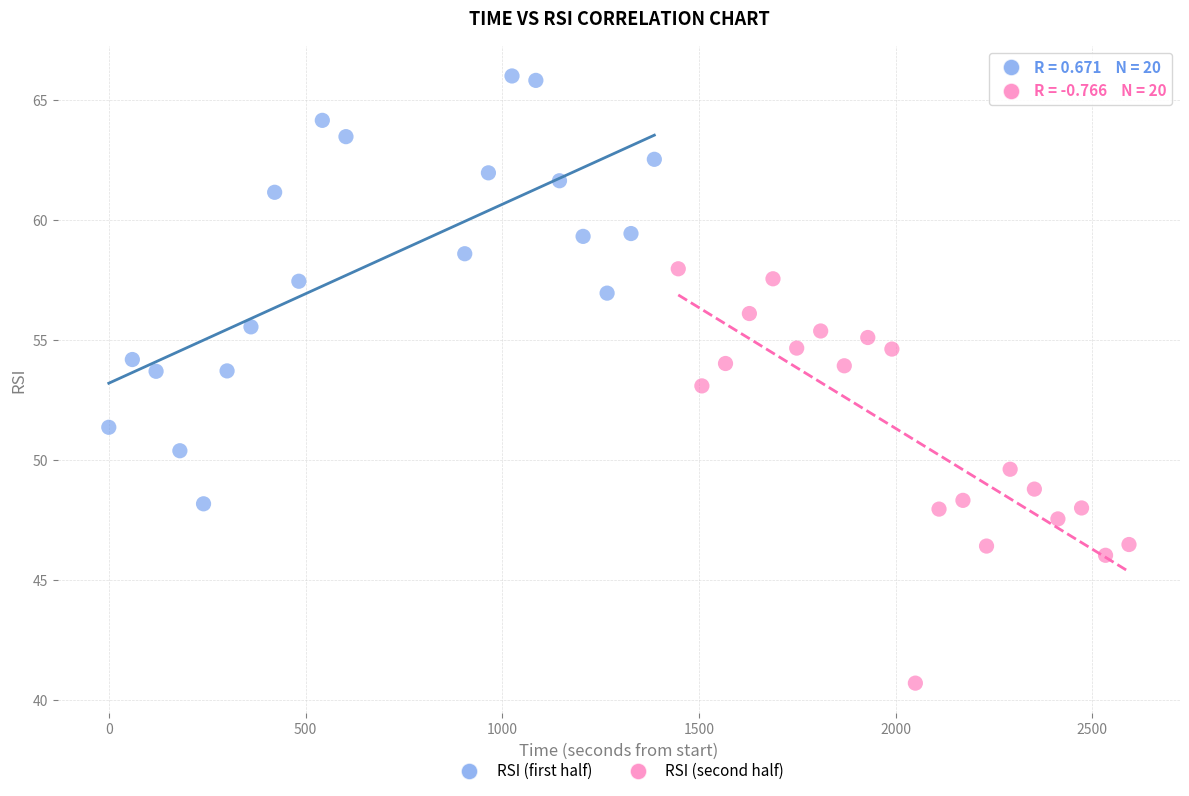

Which series reaches the minimum Y coordinate?

RSI (second half)